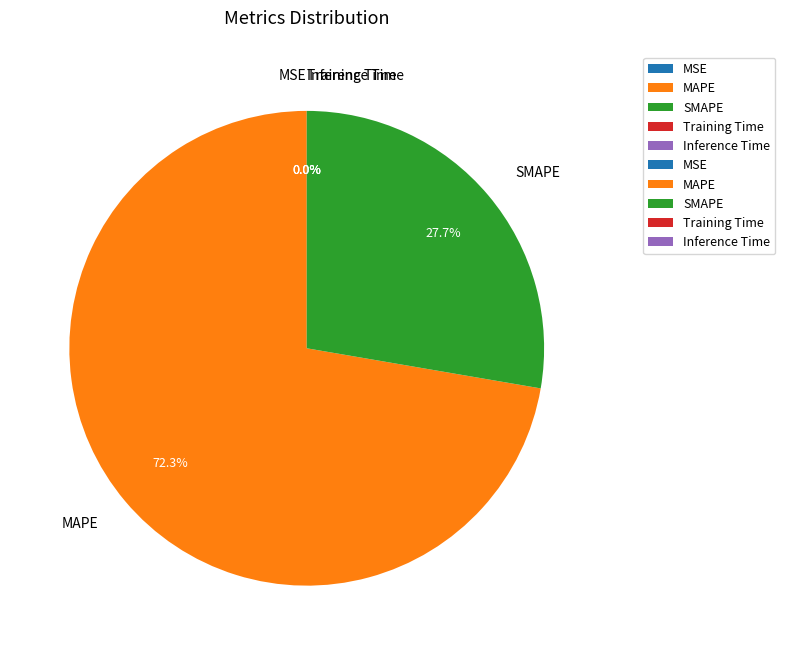

Is there any slice that represents more than half of the pie?

Yes